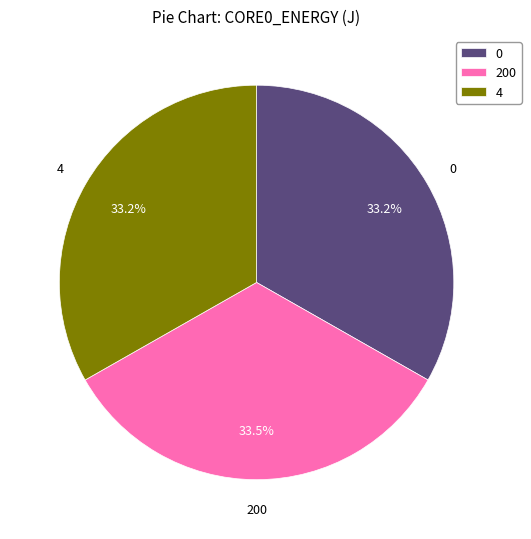

What is the ratio of the value at 200 to the value at 0?

1.0